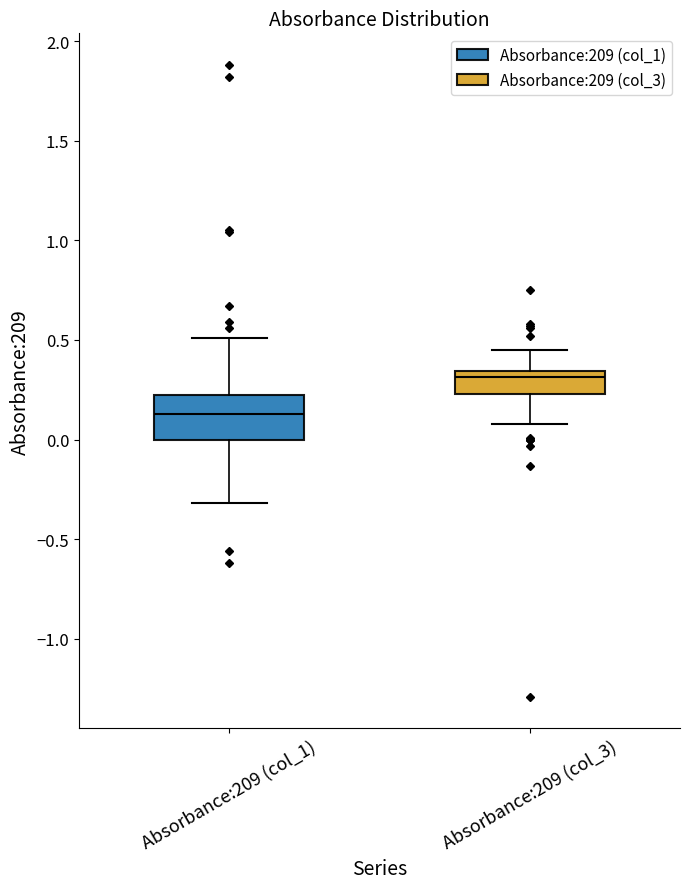

Reading left to right, transcribe this box plot: for each box, give where its median line is, the range the box spans, and where its two whiskers end, as read against the y-axis. The values are not printed on the chart, so give them approximately, as read against the axis.

Absorbance:209 (col_1): median 0.15, box 0.00 to 0.20, whiskers -0.30 to 0.50
Absorbance:209 (col_3): median 0.30, box 0.25 to 0.35, whiskers 0.10 to 0.45